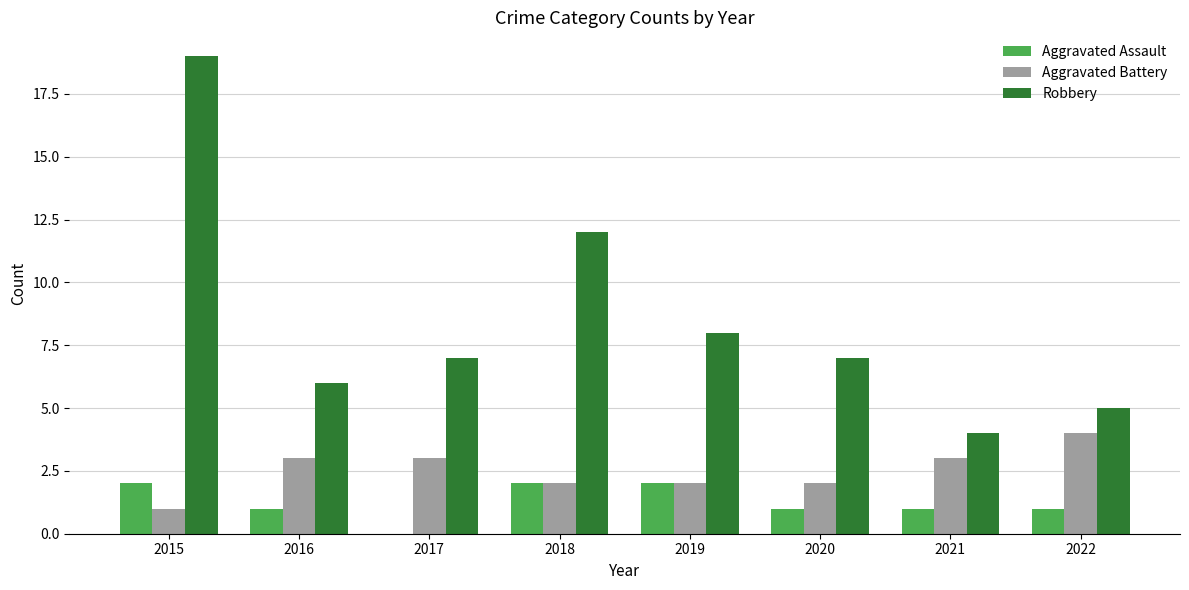

Which series changed the most between 2019 and 2021?

Robbery